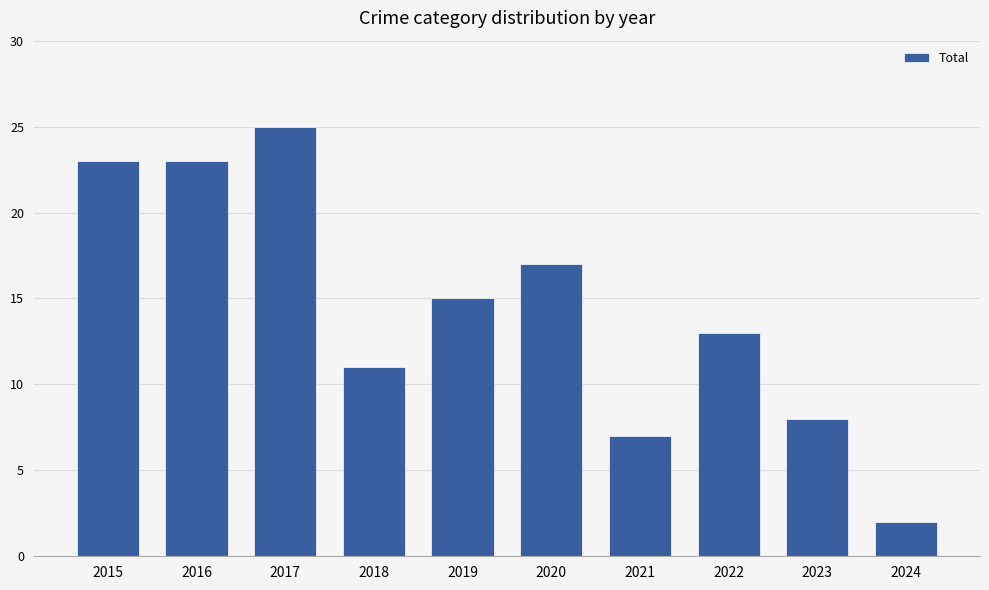

What is the value of the 7th bar from the left?

7